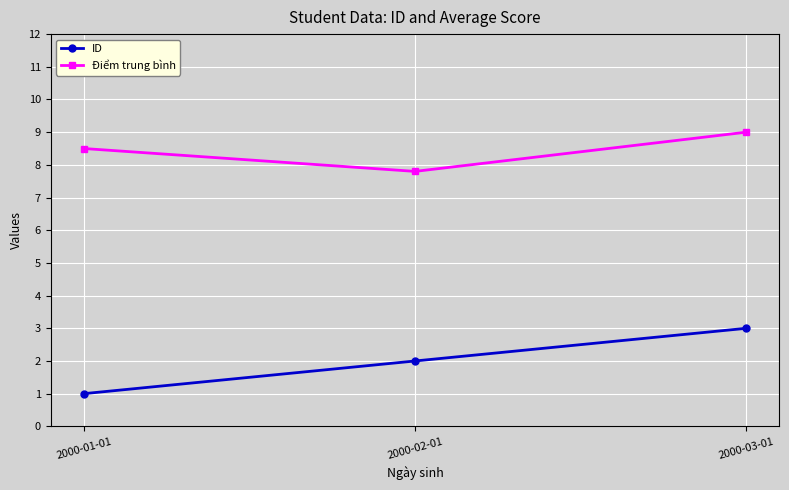

Is it true that Điểm trung bình equals 7.8 at 2000-02-01?

True